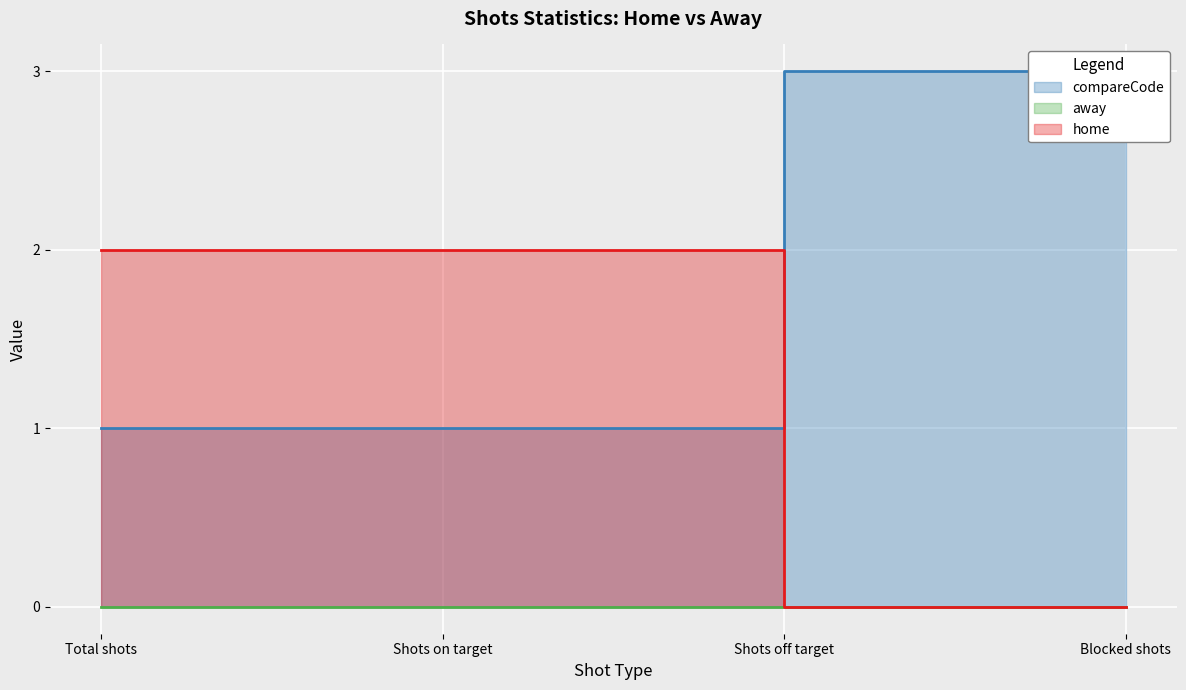

What is the sum of all values?

8